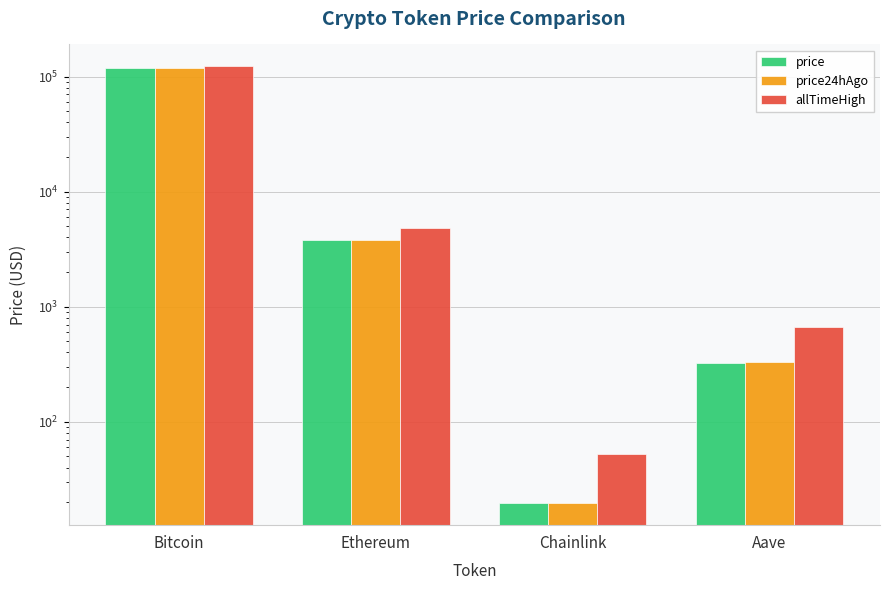

The value of allTimeHigh at Bitcoin is 213236.2. True or false?

False